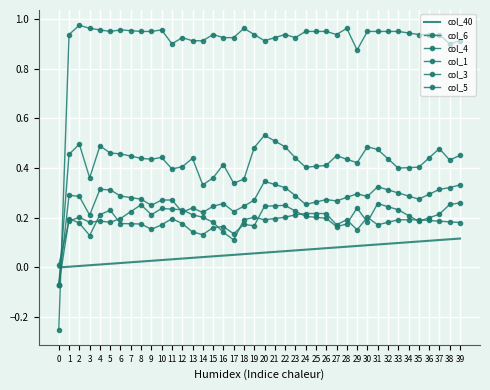

The col_5 series shows 0.1 at 21. True or false?

False